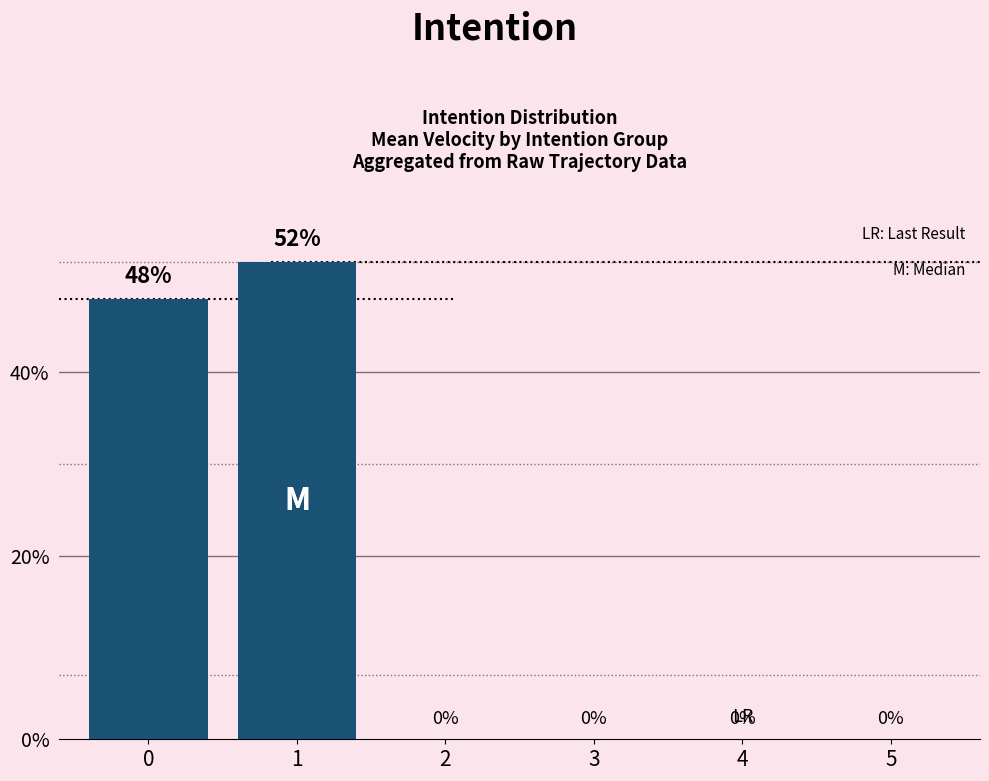

Reading right to left, list all the values displayed in this chart.

5=0	4=0	3=0	2=0	1=52	0=48